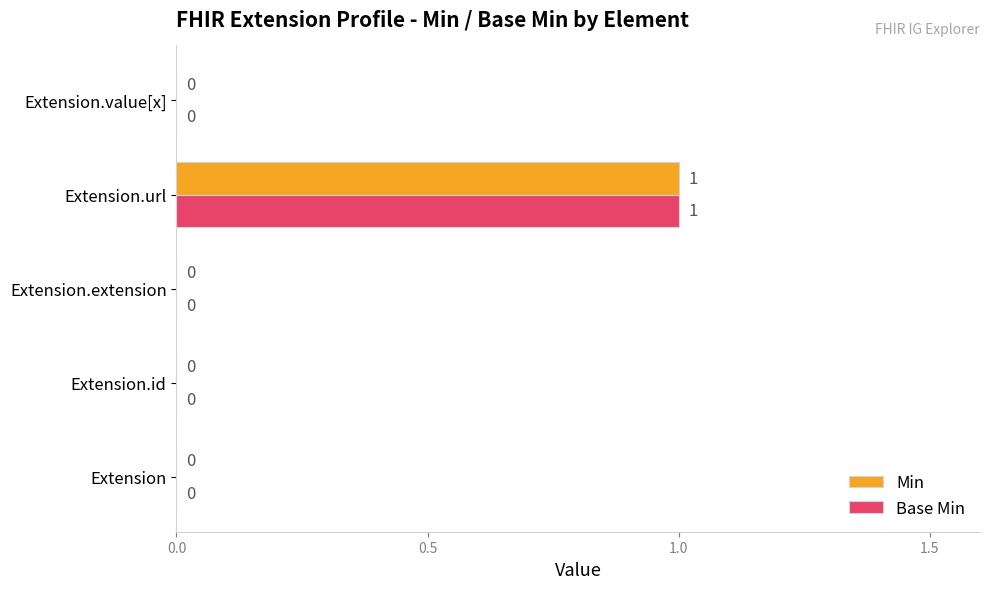

How many values in the Min series exceed 0?

1